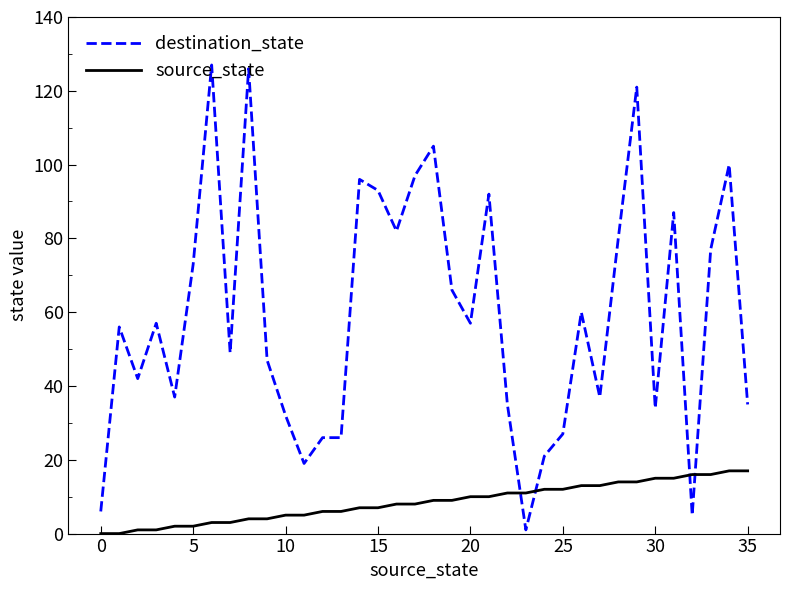

Which series has the largest total across all categories?

destination_state